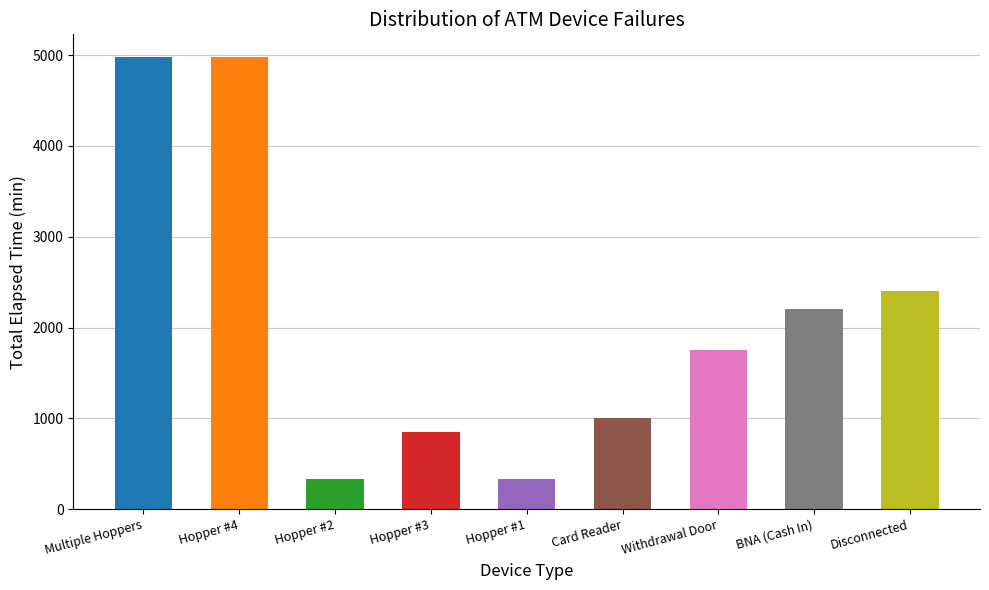

What is the label of the 5th bar from the right?

Hopper #1